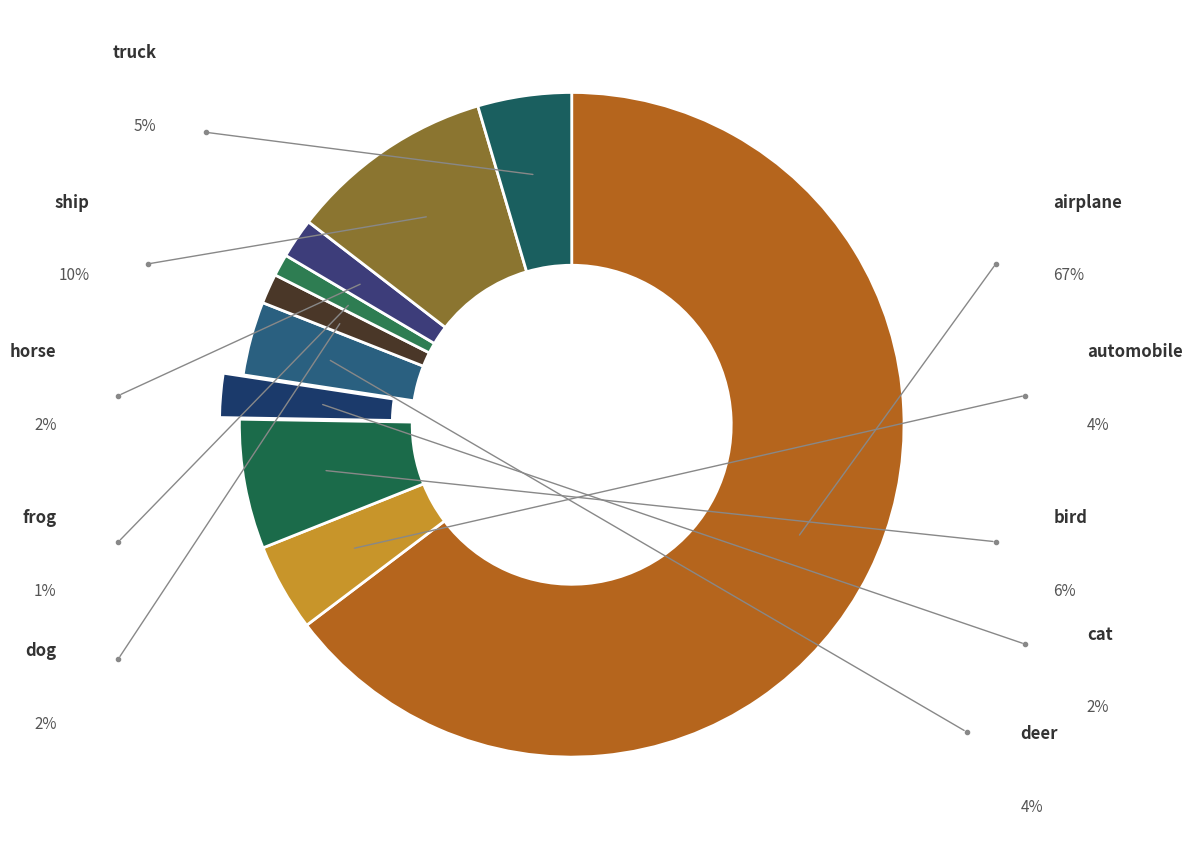

To the nearest percent, what percentage of the pie is deer?

4%